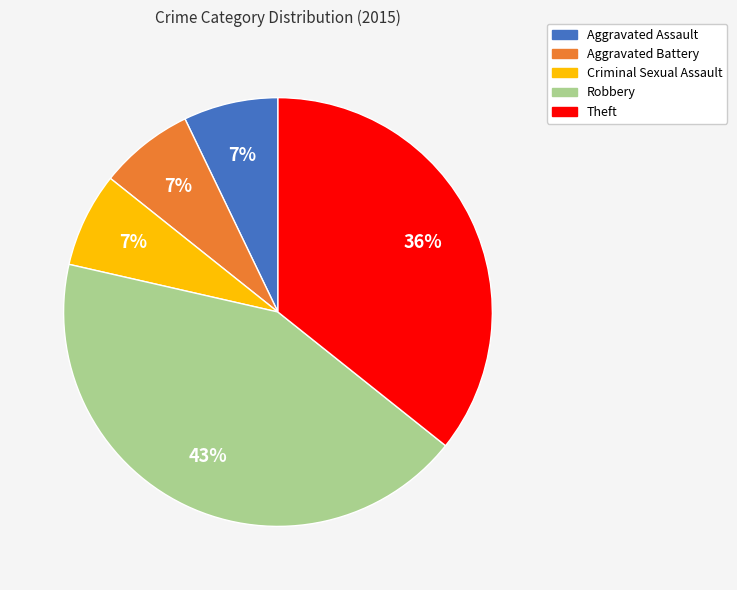

Does any single category account for the majority?

No